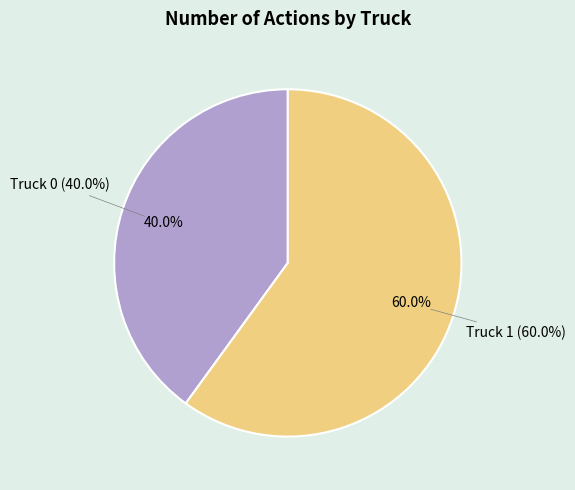

Does Truck 1 account for over 50% of the chart?

Yes